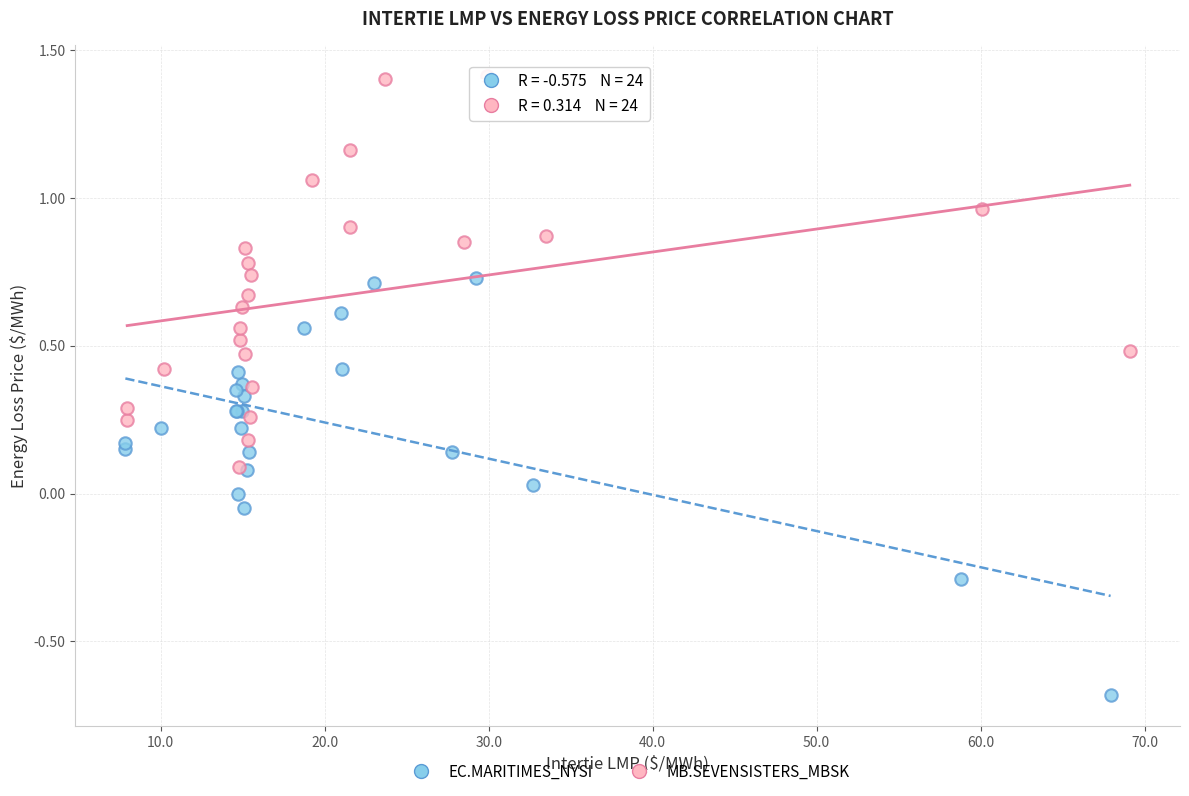

Which series reaches the maximum Y coordinate?

MB.SEVENSISTERS_MBSK